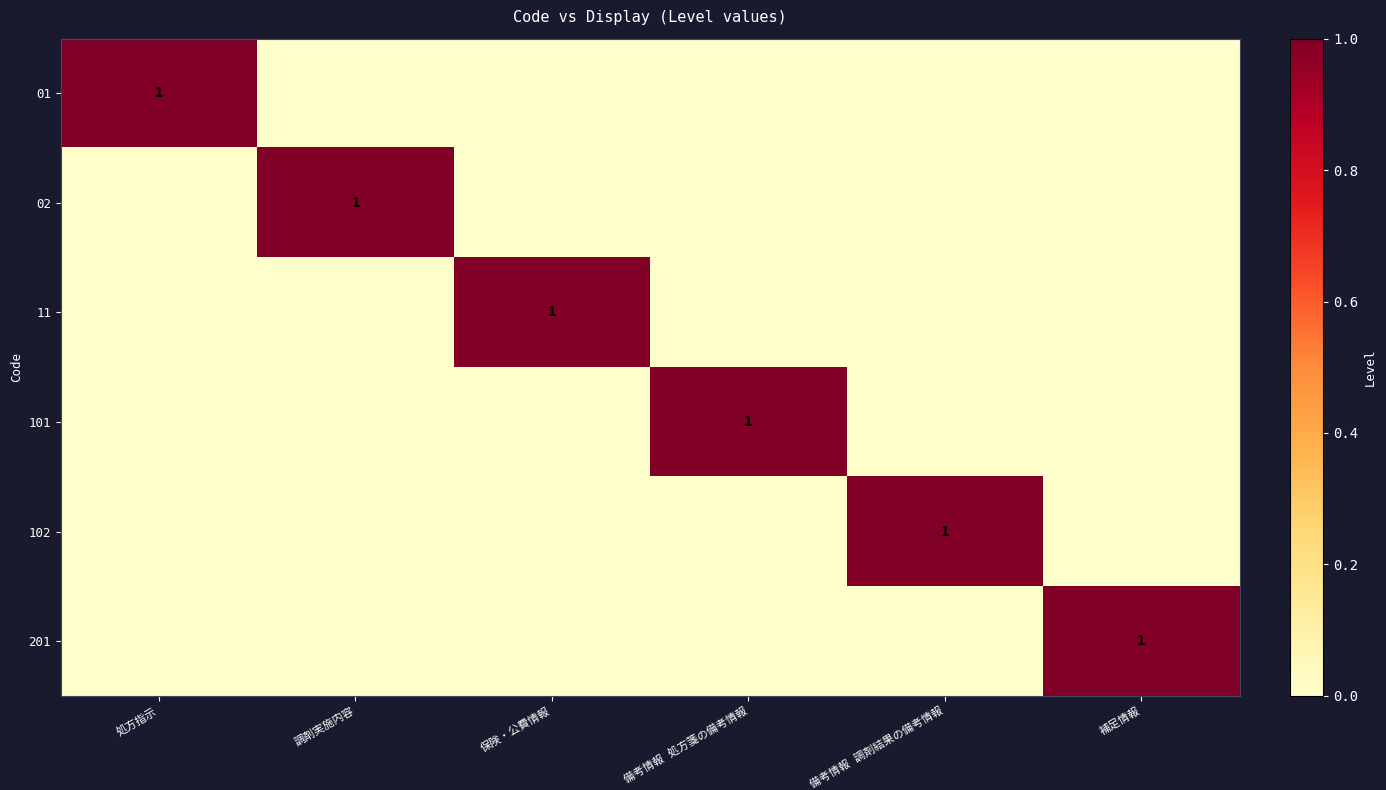

Is it true that 101 equals 0 at 補足情報?

True